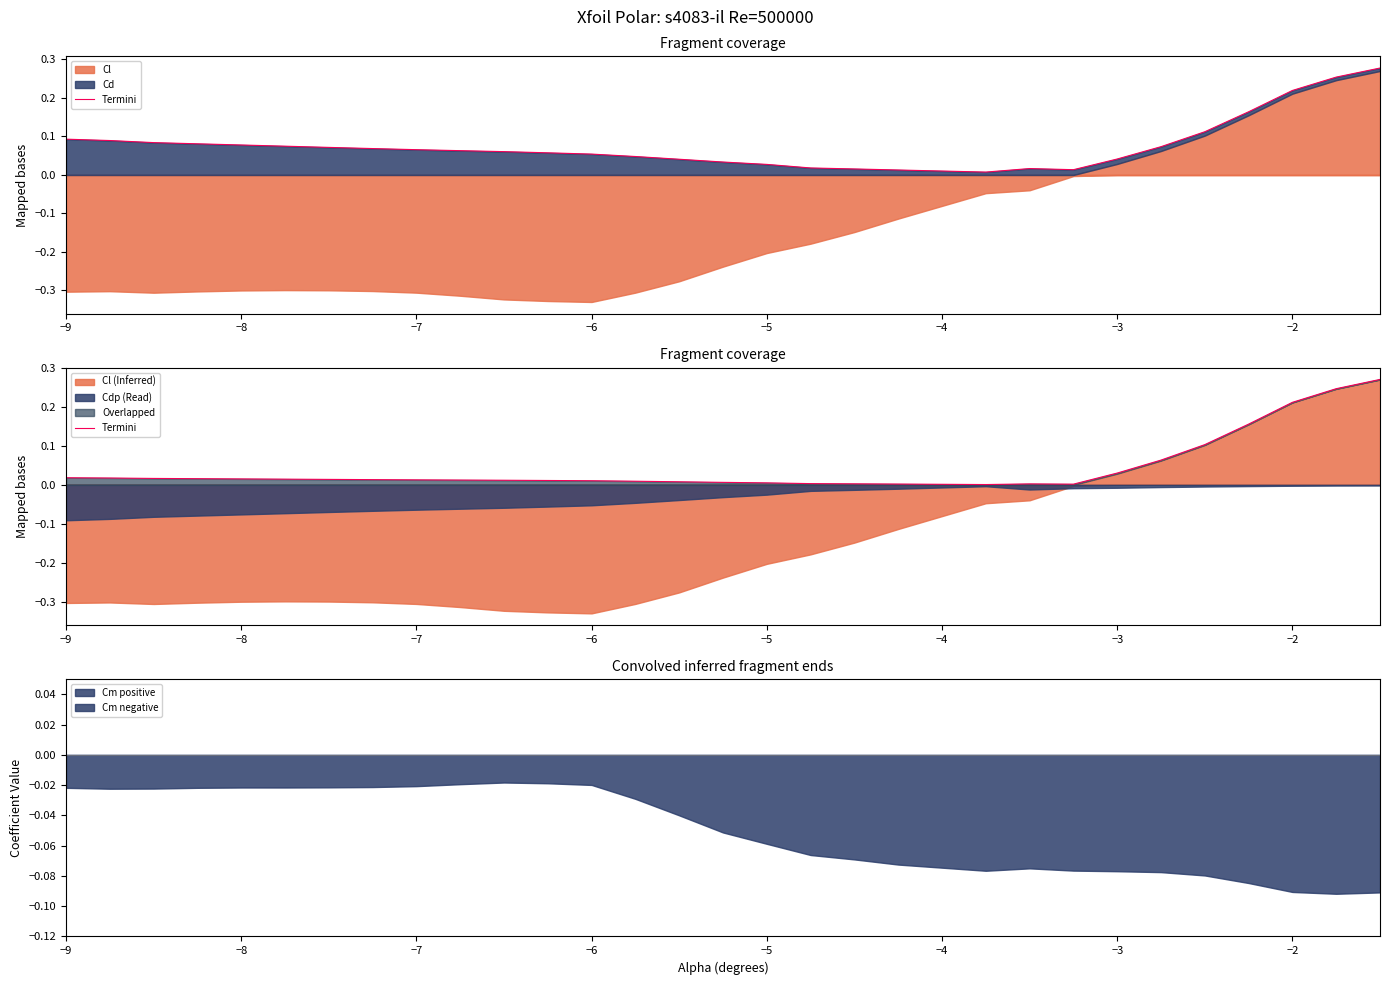

Does the chart have visible grid lines?

No